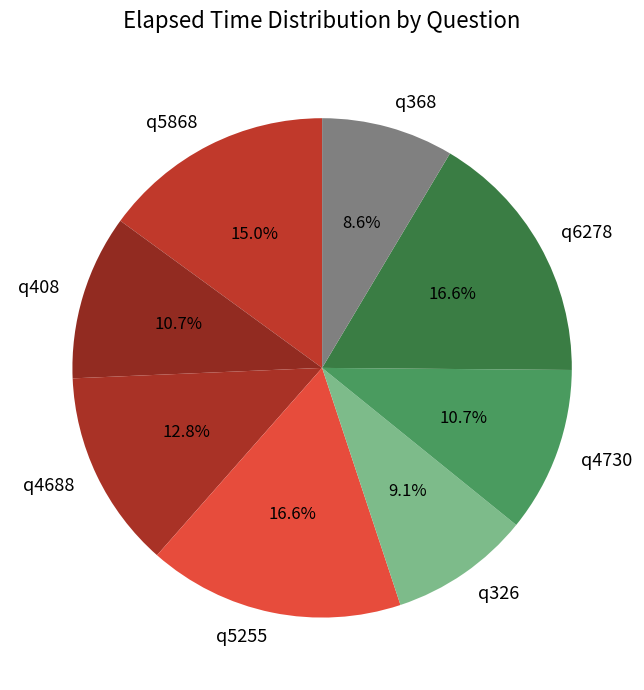

To the nearest percent, what percentage of the pie is q4730?

11%